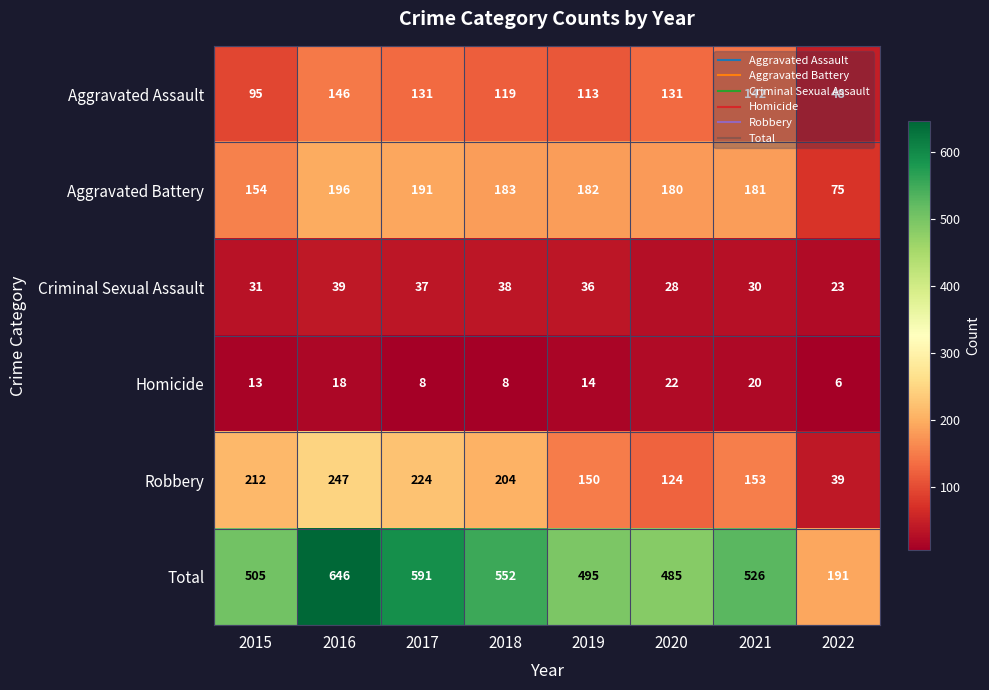

Count the Homicide values in the range 8 to 20.

6